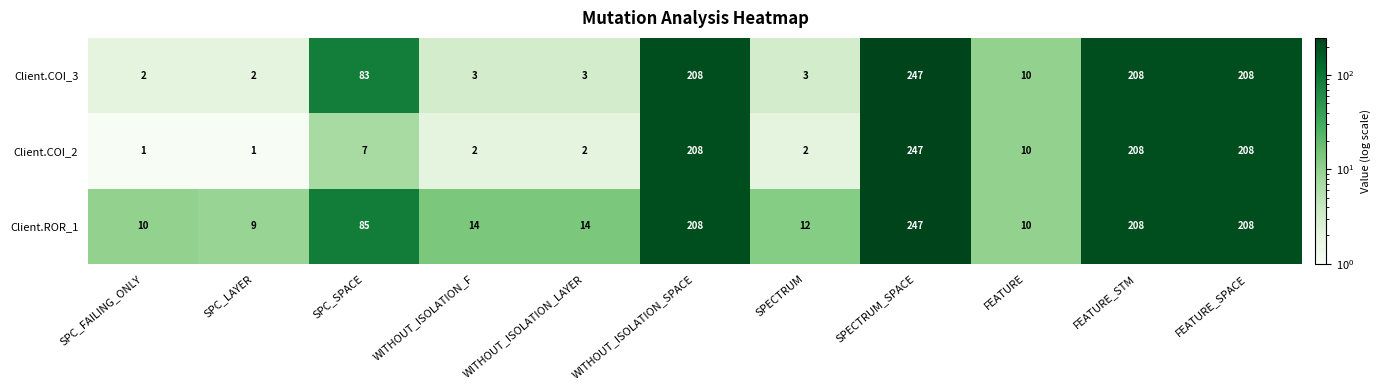

At which category is the sum across all series the highest?

SPECTRUM_SPACE